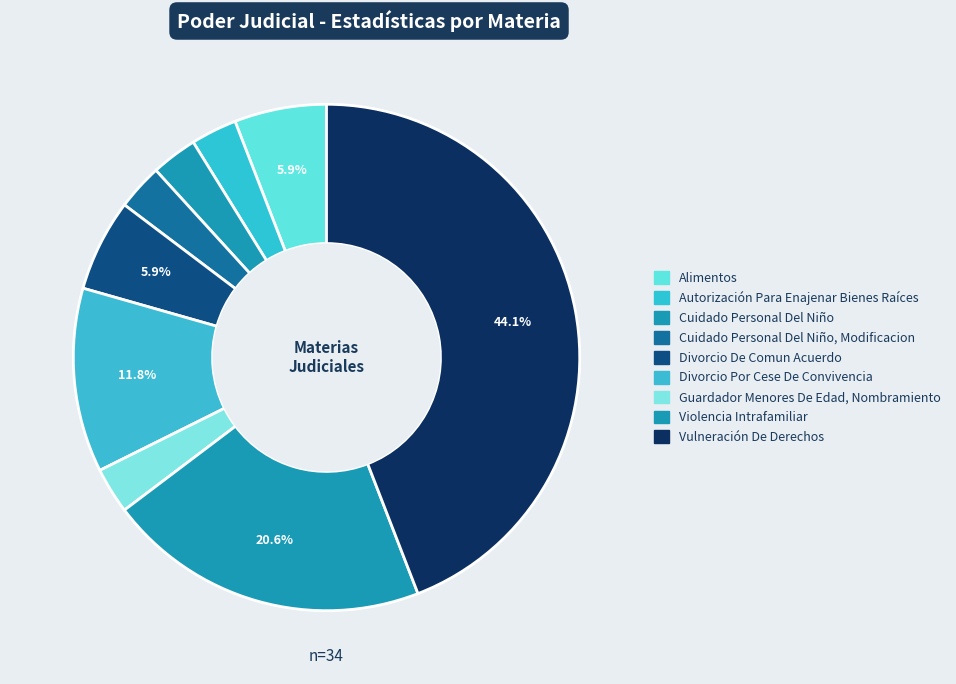

Is there a majority slice in this chart?

No